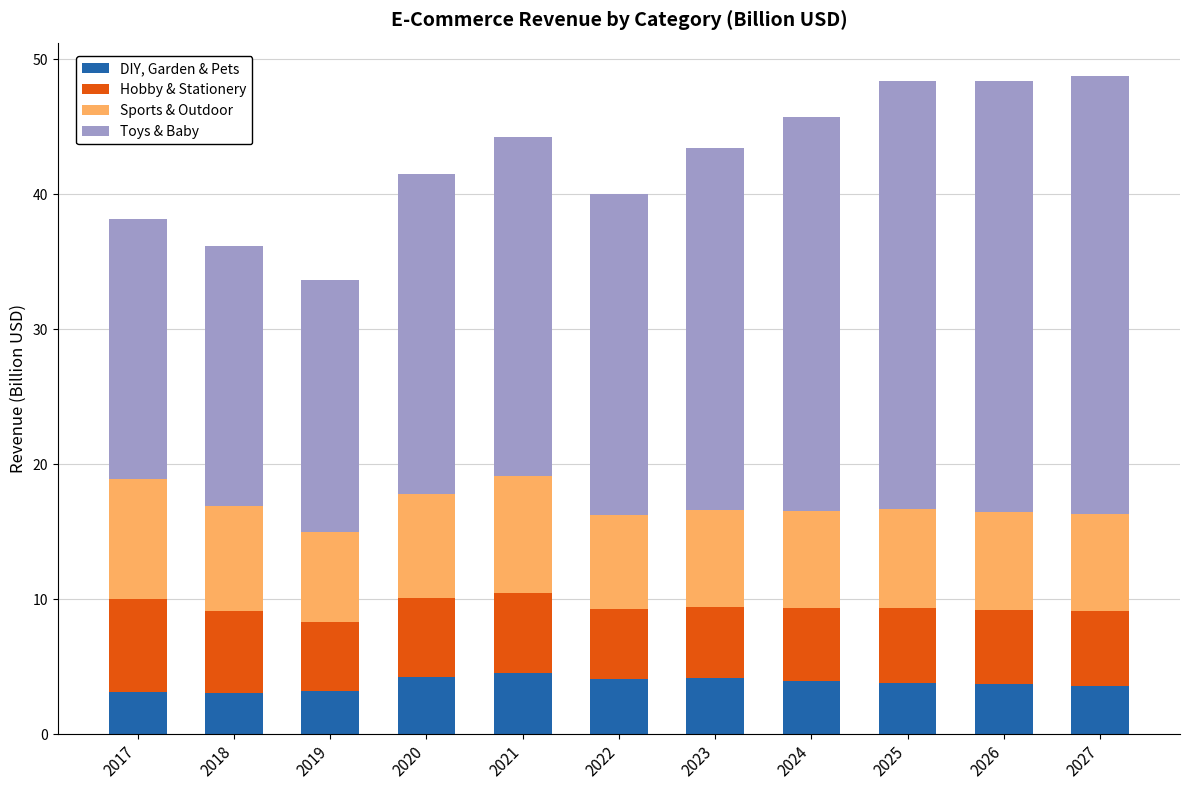

Are the bars grouped side by side (vs. stacked)?

No